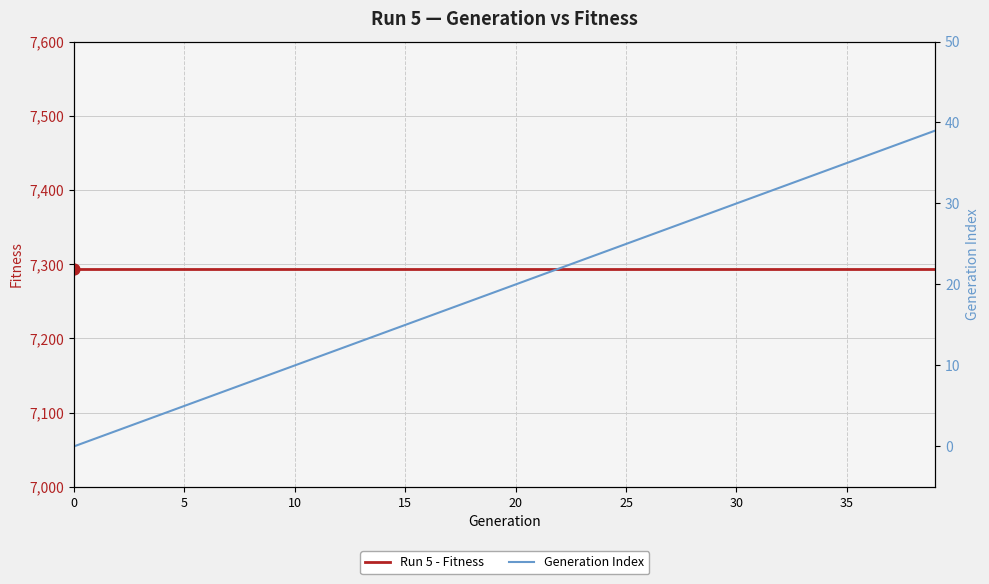

At which category is the sum across all series the highest?

39